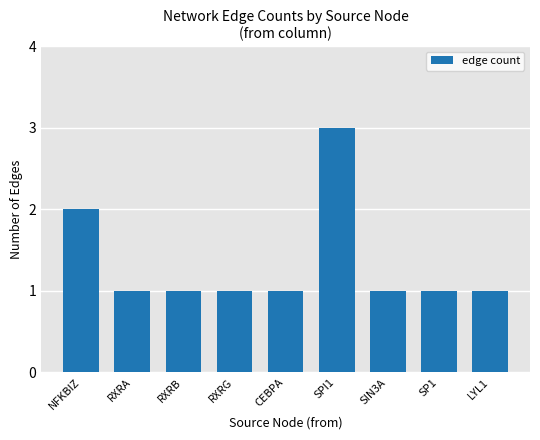

Does the chart contain any negative values?

No